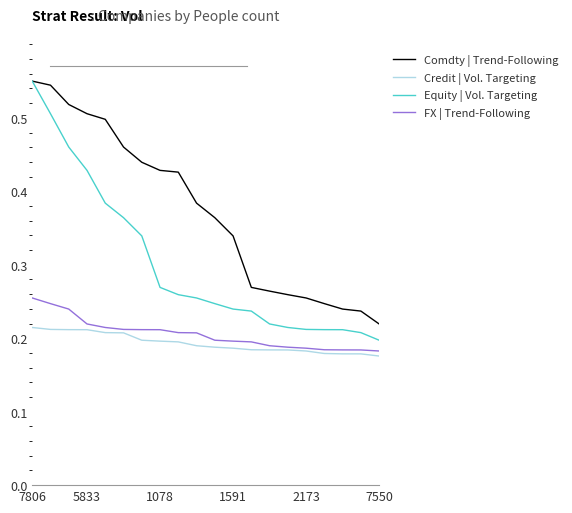

True or false: Comdty | Trend-Following and Credit | Vol. Targeting intersect in this chart.

False